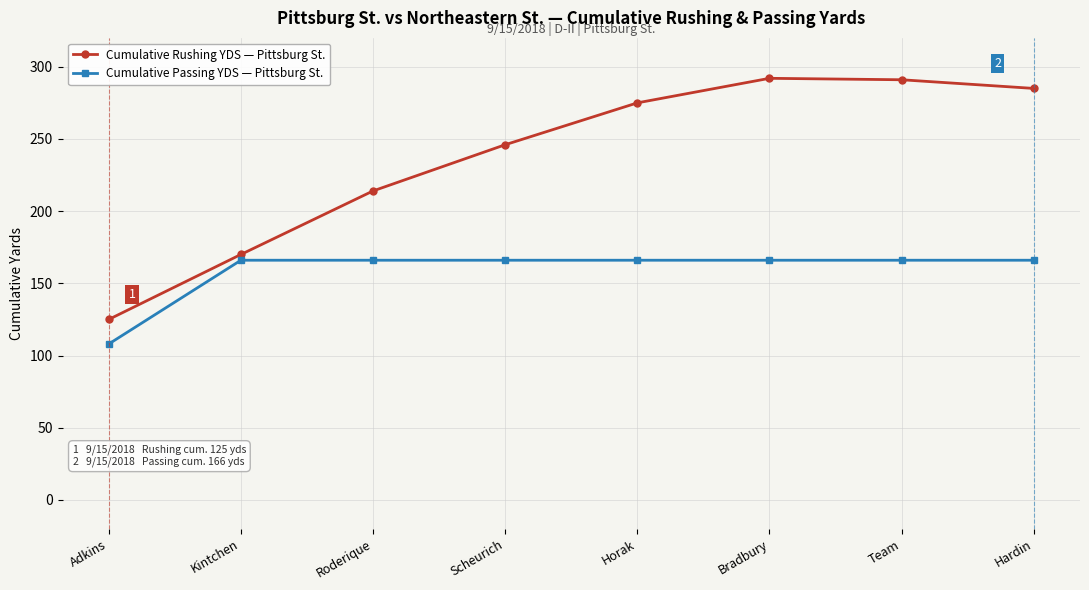

True or false: Cumulative Passing YDS — Pittsburg St. and Cumulative Rushing YDS — Pittsburg St. intersect in this chart.

False